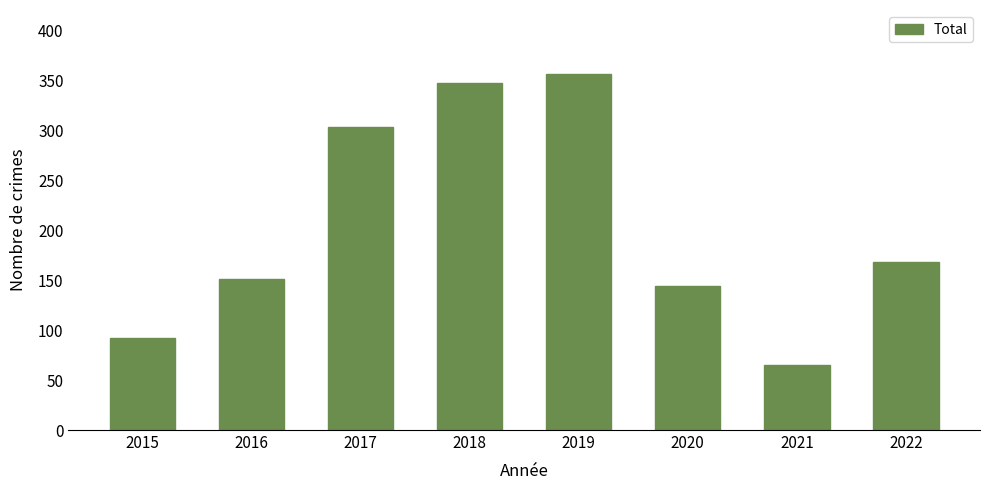

Are the bars grouped side by side (vs. stacked)?

No